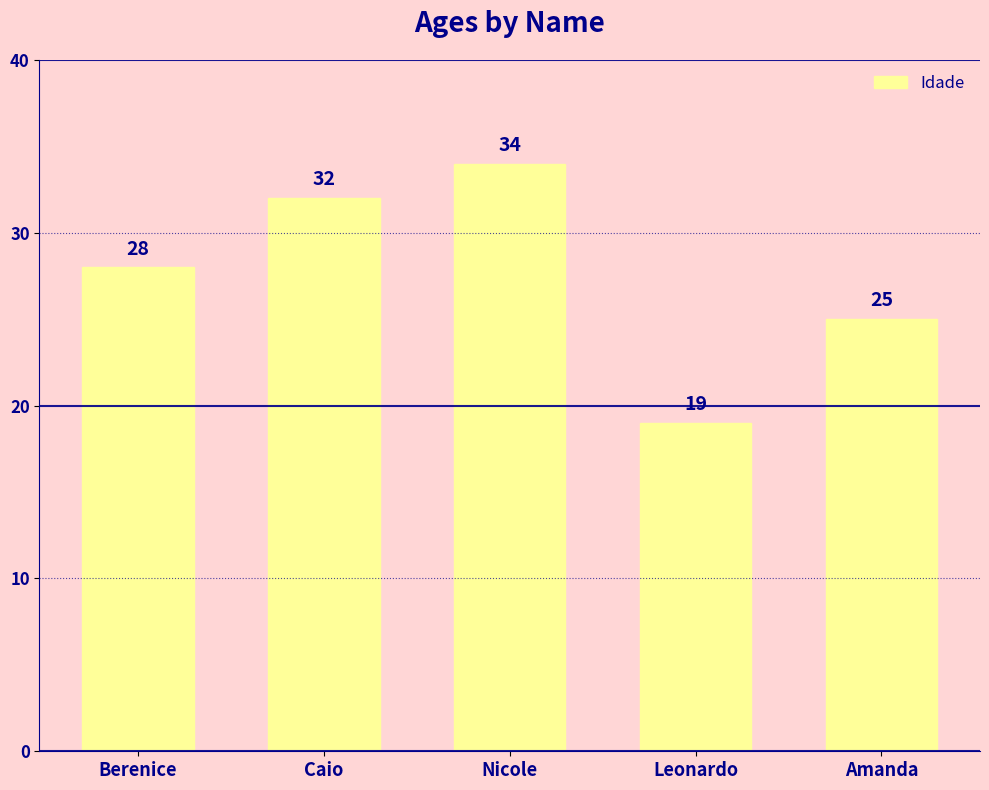

Read the value at Nicole, to the nearest 10.

30